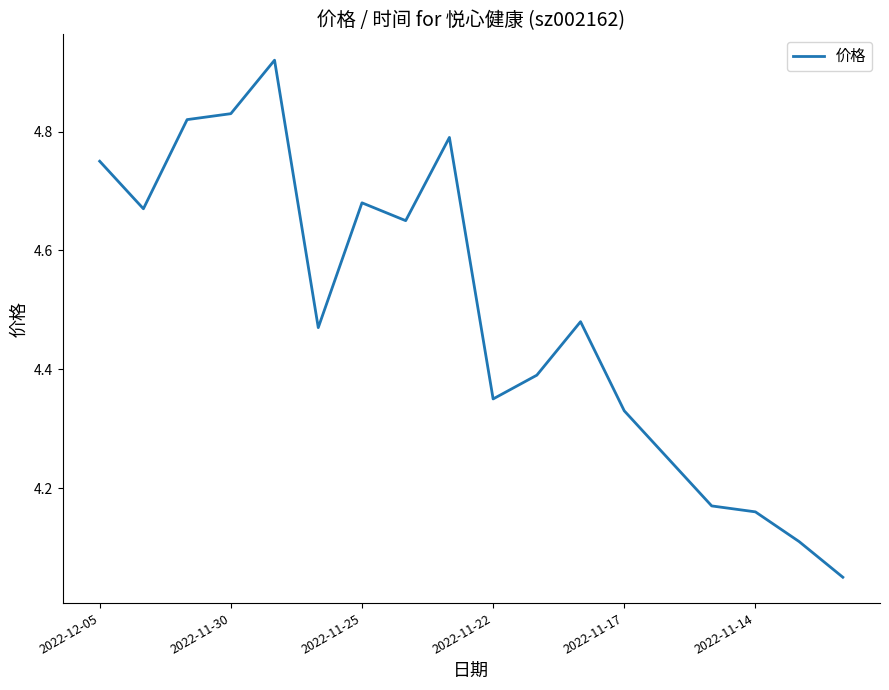

What is the difference between the maximum and minimum values?

0.9